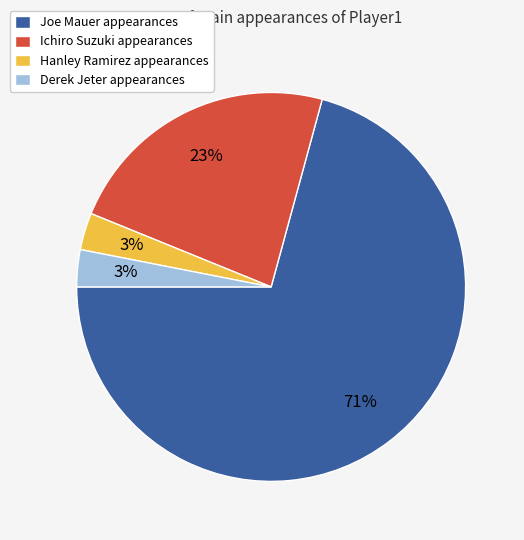

Is the sum of Hanley Ramirez appearances and Ichiro Suzuki appearances greater than half?

No